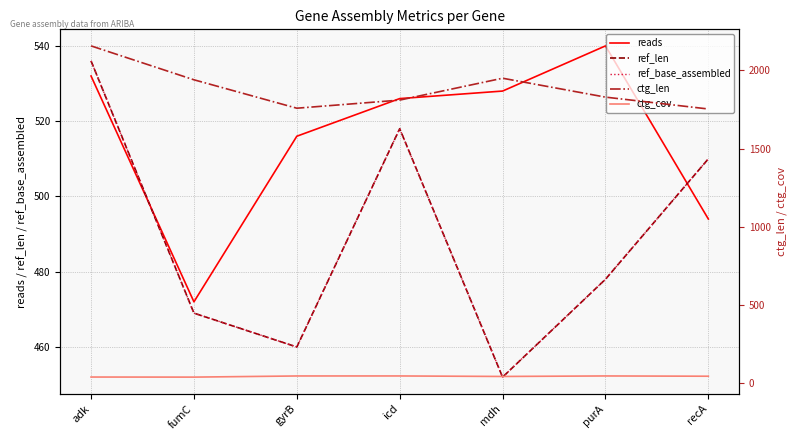

How many interior local valleys does the ref_len series have?

2